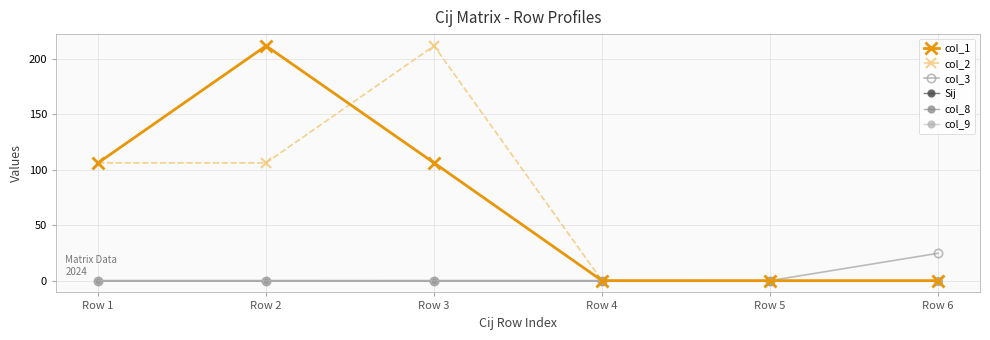

Reading right to left, transcribe all the data shown in this chart.

col_1: 0.0	0.0	0.0	106.1	211.5	106.1
col_2: 0.0	0.0	0.0	211.5	106.1	106.1
col_3: 24.7	0.0	0.0	0.0	0.0	0.0
Sij: 0.0	0.0	0.0	-0.0	-0.0	0.0
col_8: 0.0	0.0	0.0	-0.0	0.0	-0.0
col_9: 0.0	0.0	0.0	0.0	-0.0	-0.0